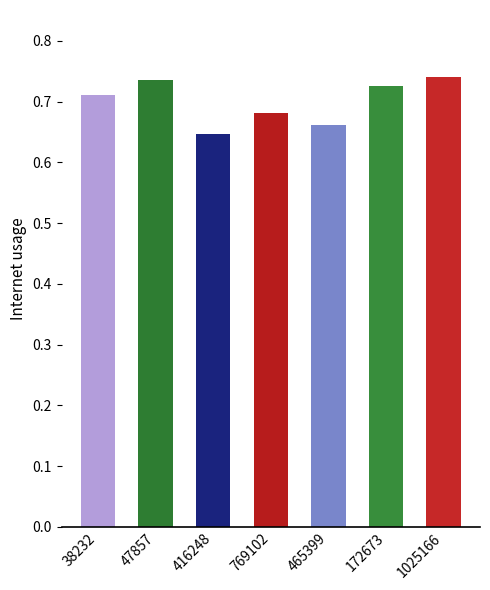

What is the sum of all values?

4.9